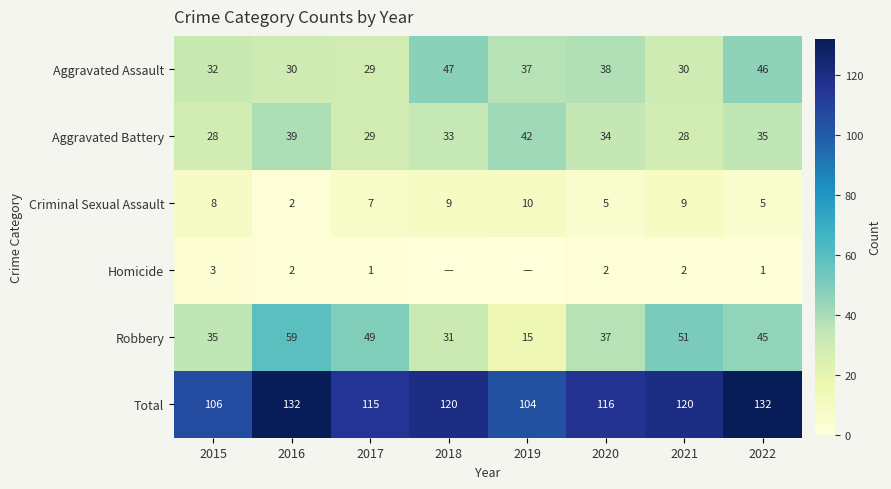

Is the value of Total at 2018 greater than the value of Aggravated Battery at 2016?

Yes